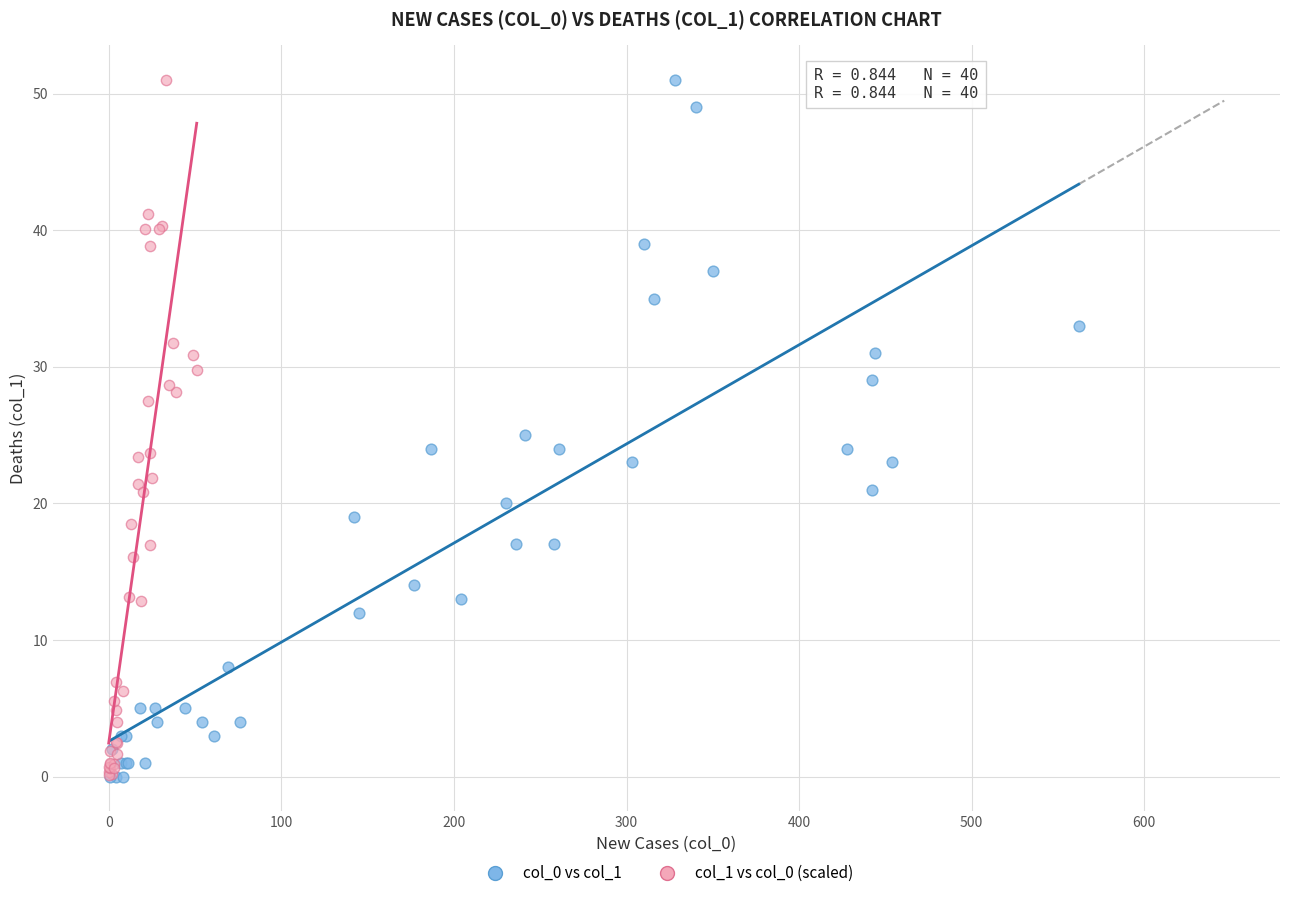

What are all the series names shown in the legend?

col_0 vs col_1, col_1 vs col_0 (scaled)